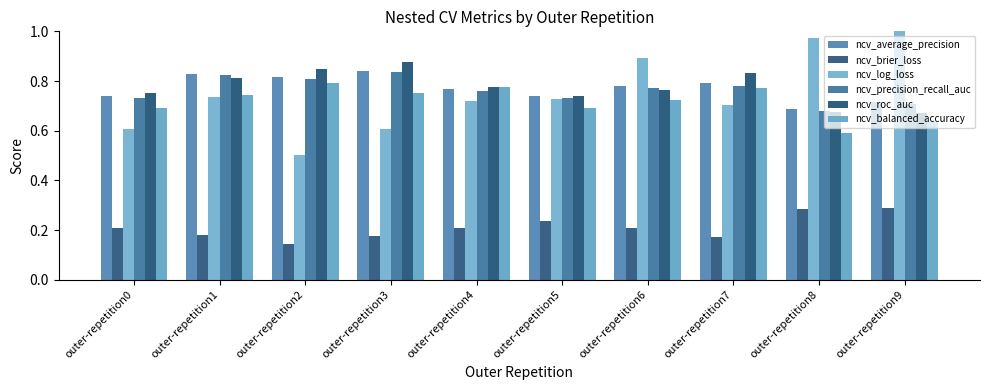

What is the value of the ncv_average_precision bar at the 4th from the left?

0.8